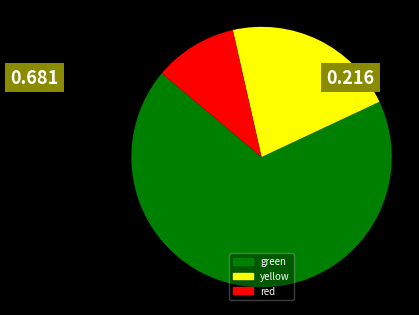

Is there a majority slice in this chart?

Yes